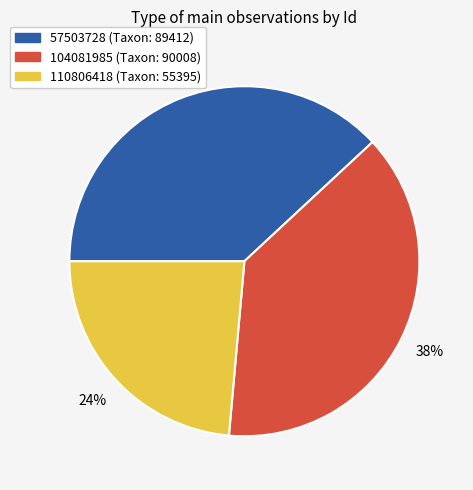

To the nearest percent, what is the difference between the 57503728 and 110806418 slice percentages?

14%